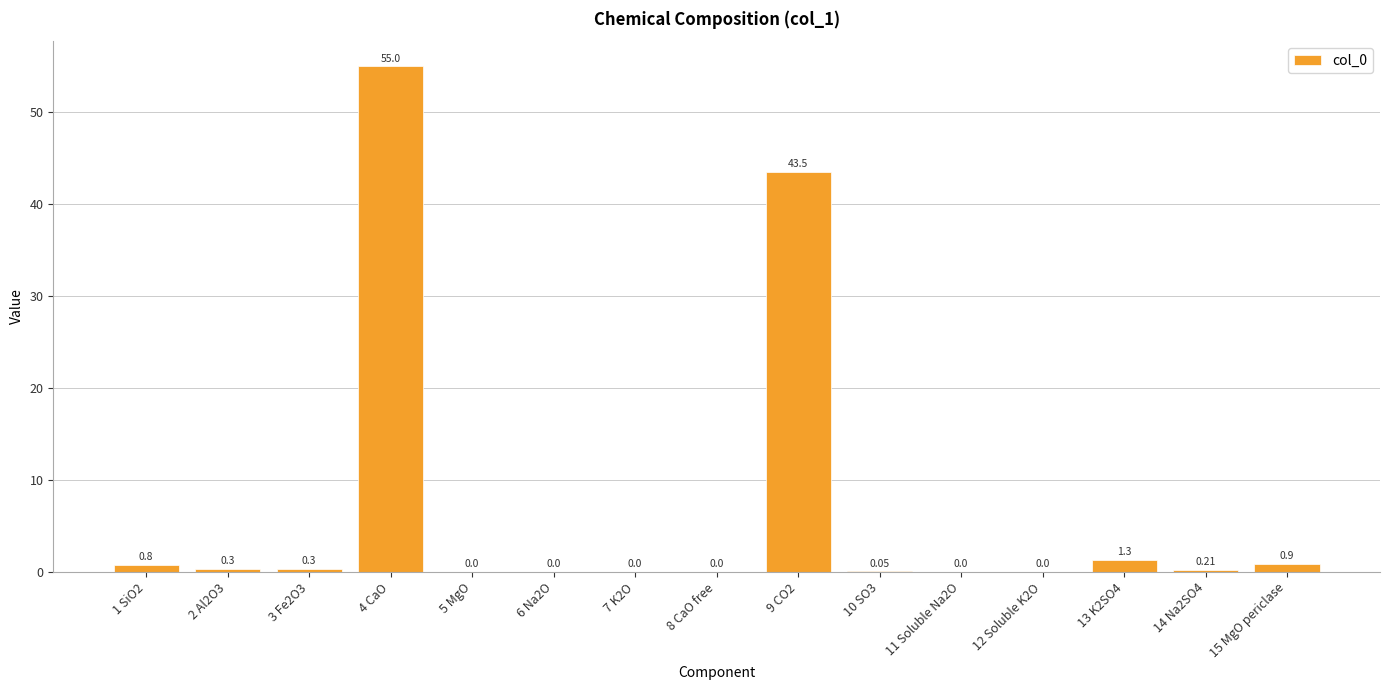

What is the sum of the values at 13 K2SO4 and 14 Na2SO4?

1.5